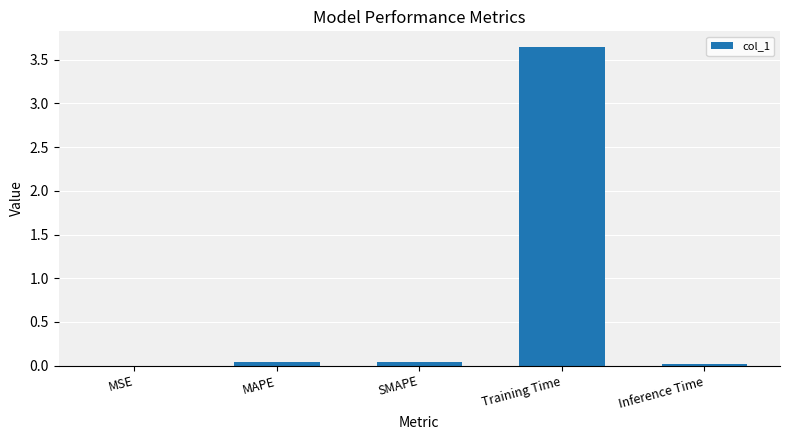

Is it true that the value at MAPE is 0.0?

True